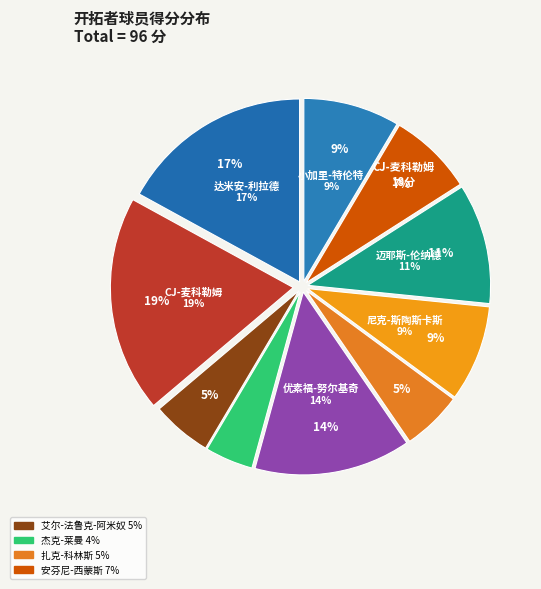

The 杰克-莱曼 slice represents 14% of the pie. True or false?

False